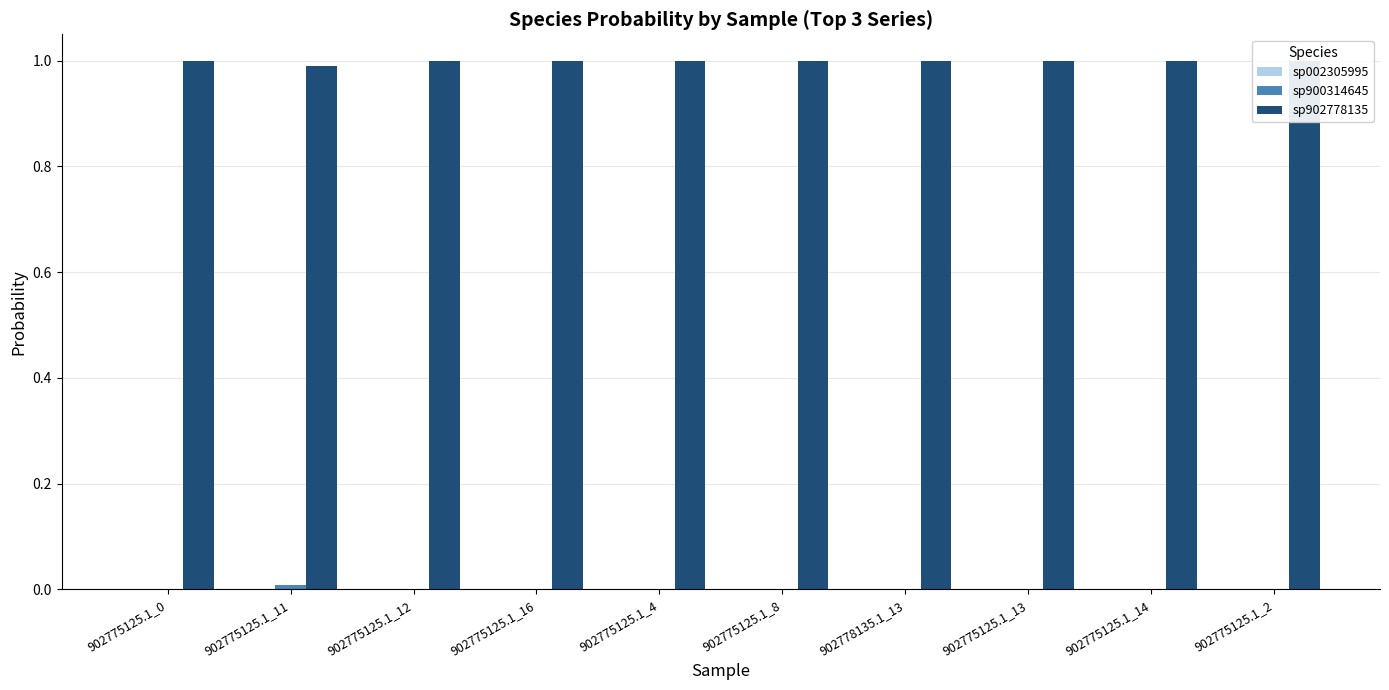

The sp902778135 series shows 1.0 at 902778135.1_13. True or false?

True